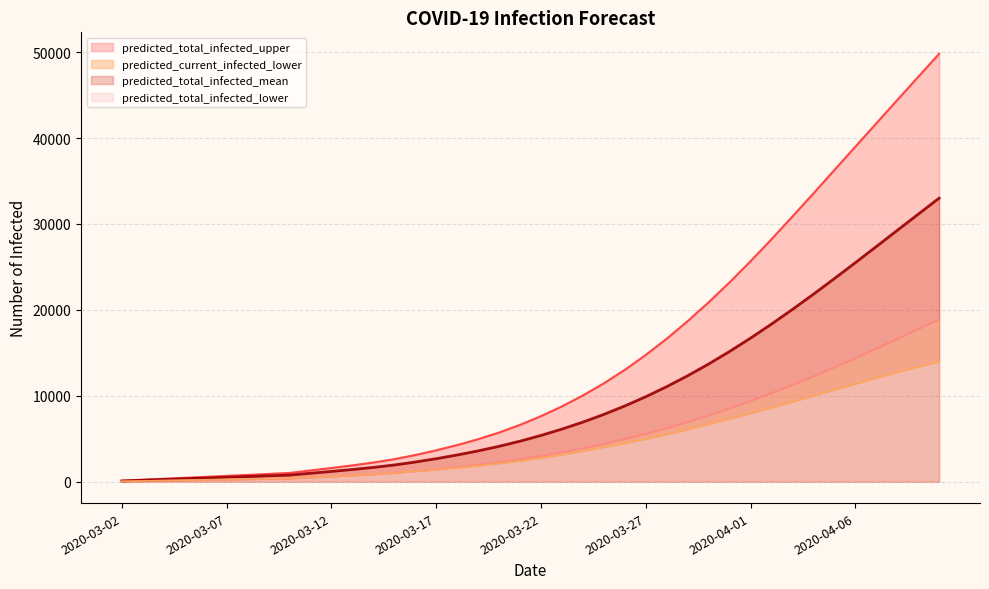

What is the smallest value displayed?

43